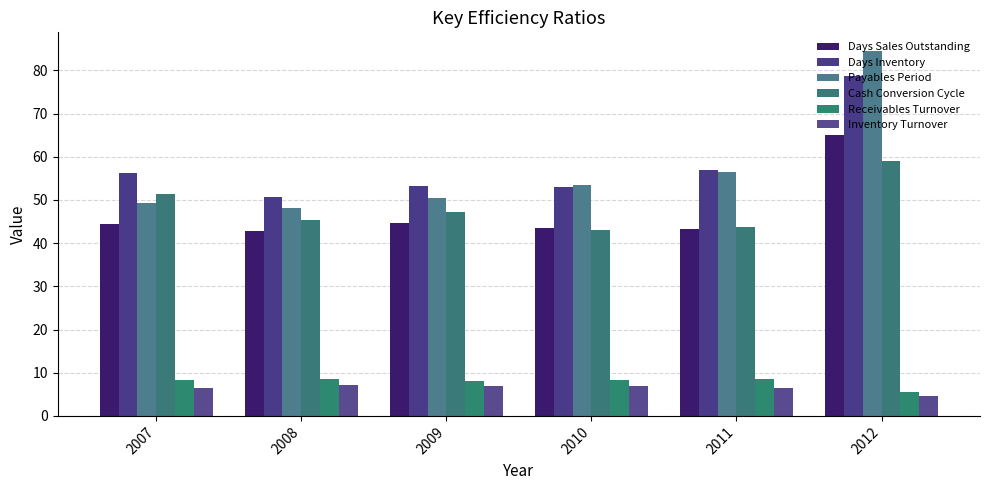

What value does the Inventory Turnover series have at 2009?

6.9